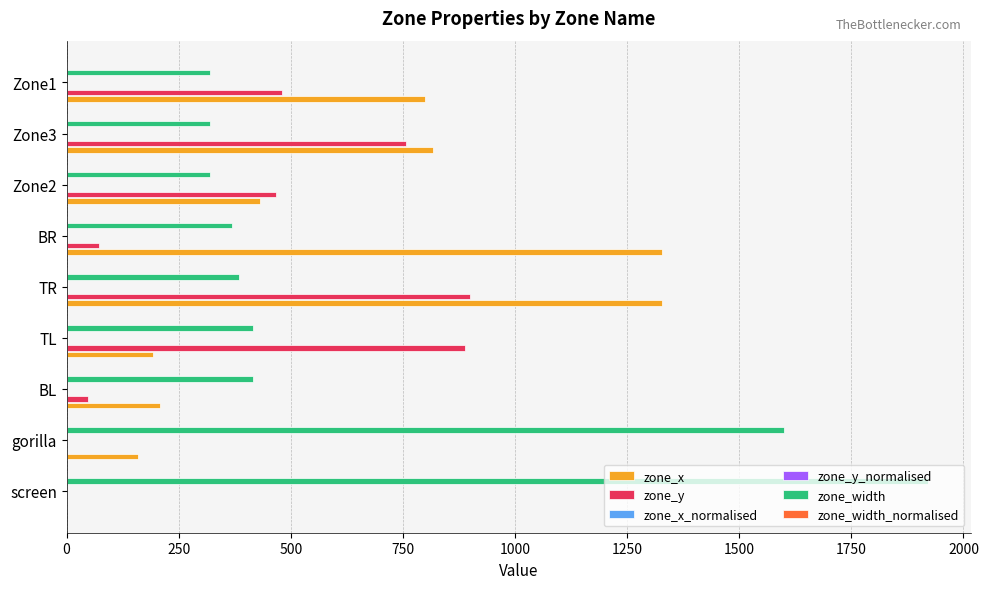

Which category has the highest value across all series?

screen